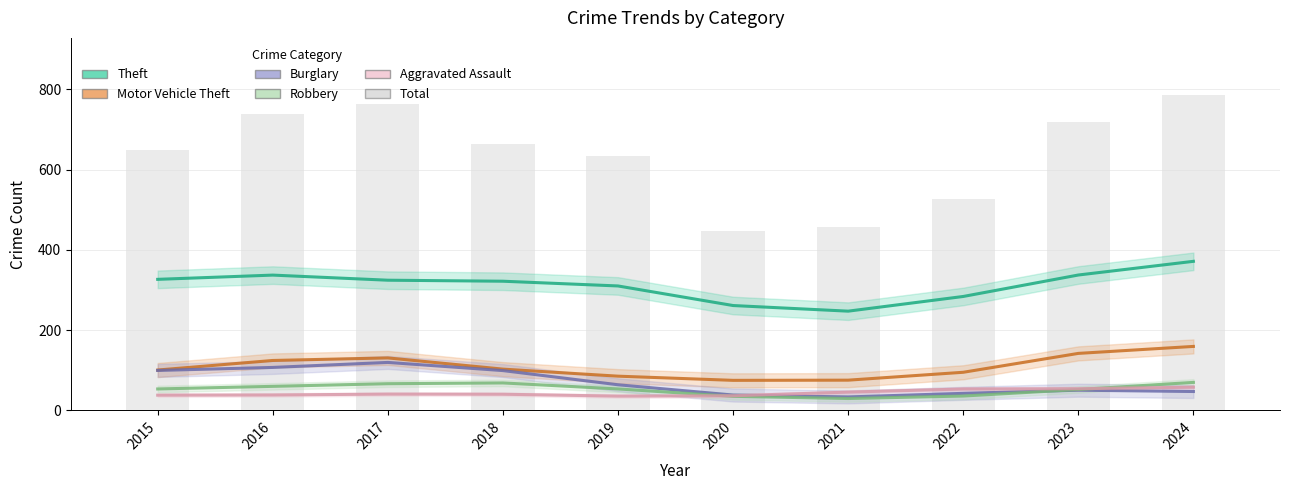

The value at 2021 is 458. True or false?

True